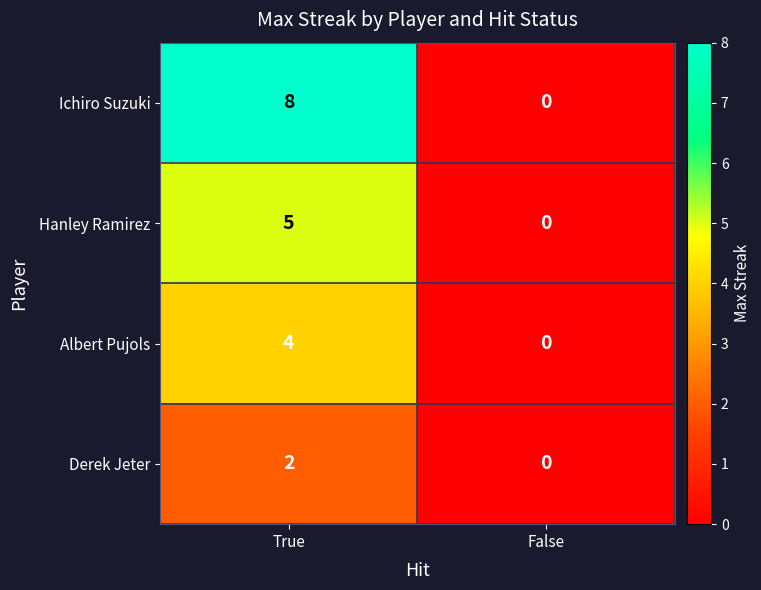

Which series has the largest total across all categories?

Ichiro Suzuki